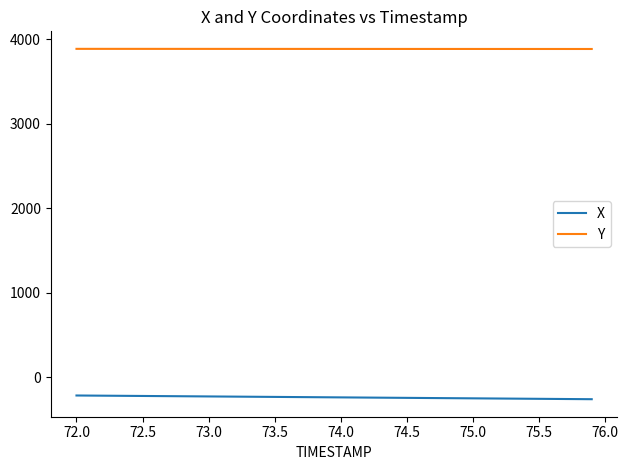

Which series has the largest total across all categories?

Y